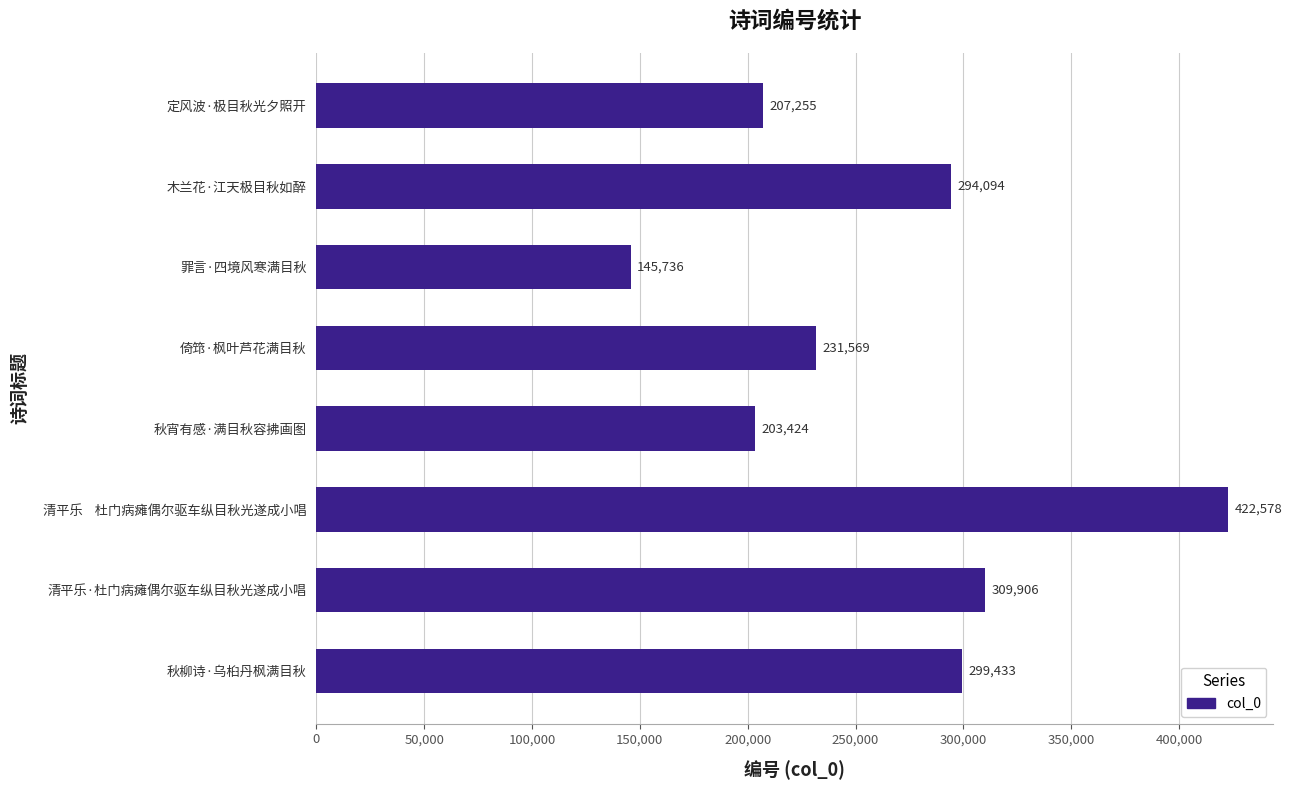

What is the approximate value at 秋柳诗·乌桕丹枫满目秋, to the nearest 50?

299450